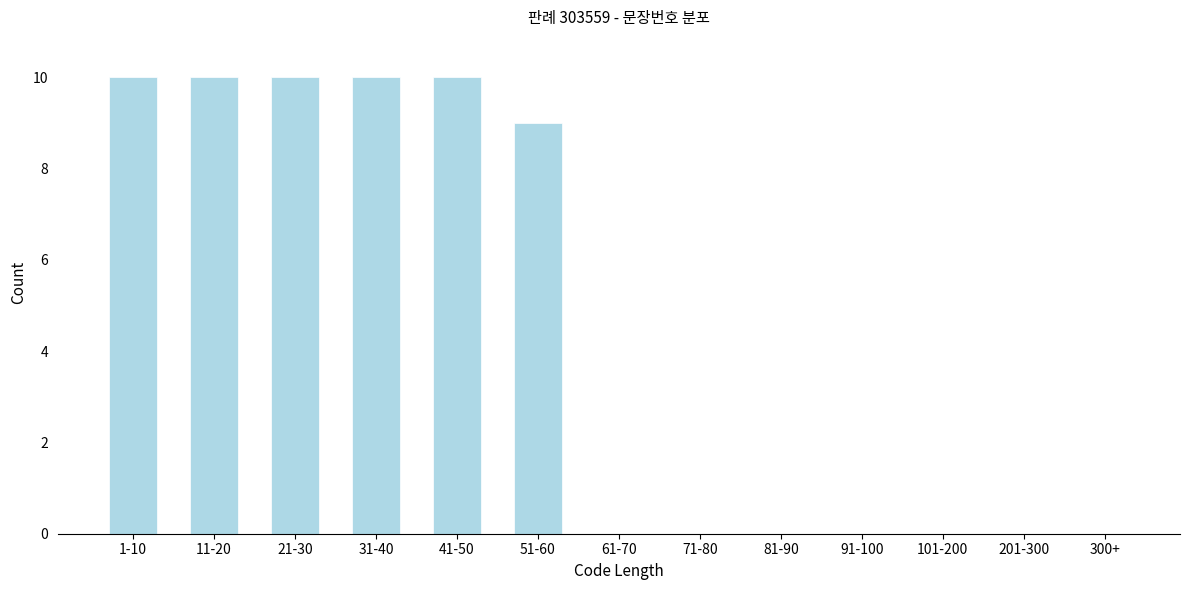

Where is the data nearest to the value 5?

51-60